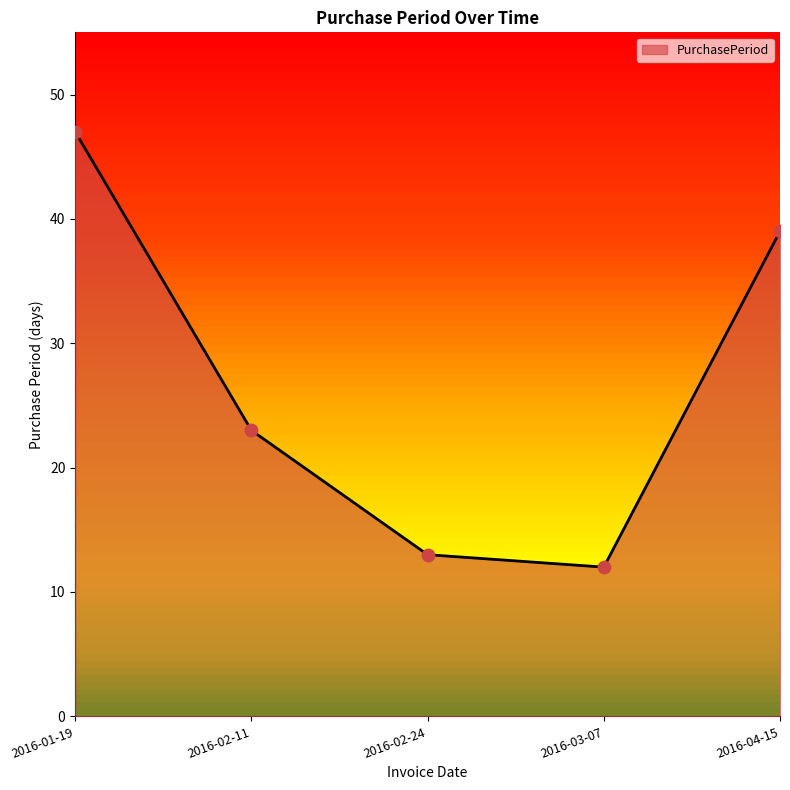

What is the ratio of the value at 2016-01-19 to the value at 2016-03-07?

3.9